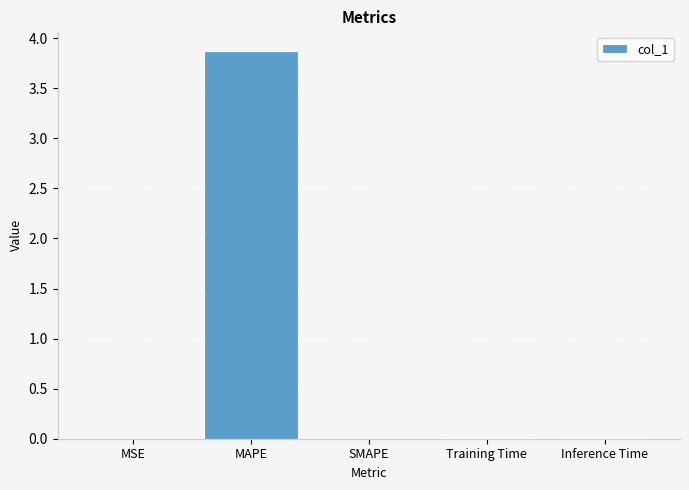

What is the greatest value displayed?

3.9